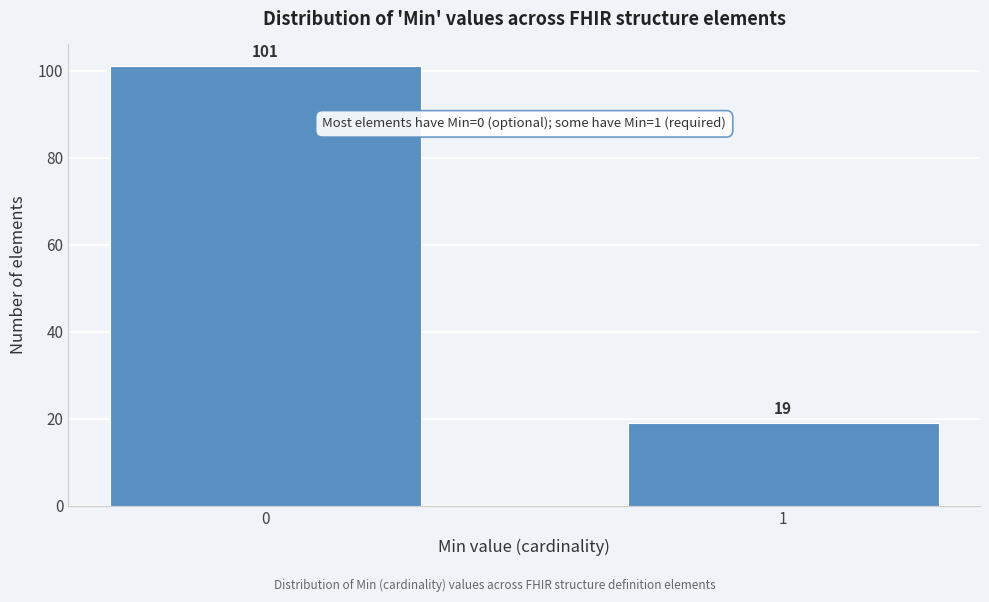

Reading right to left, what are all the values shown in this chart?

1=19	0=101